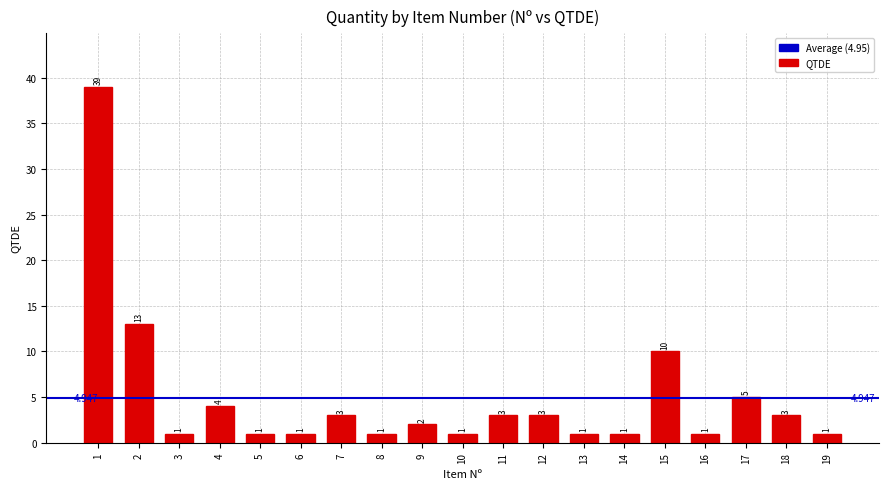

What is the approximate value at 18, to the nearest 5?

5